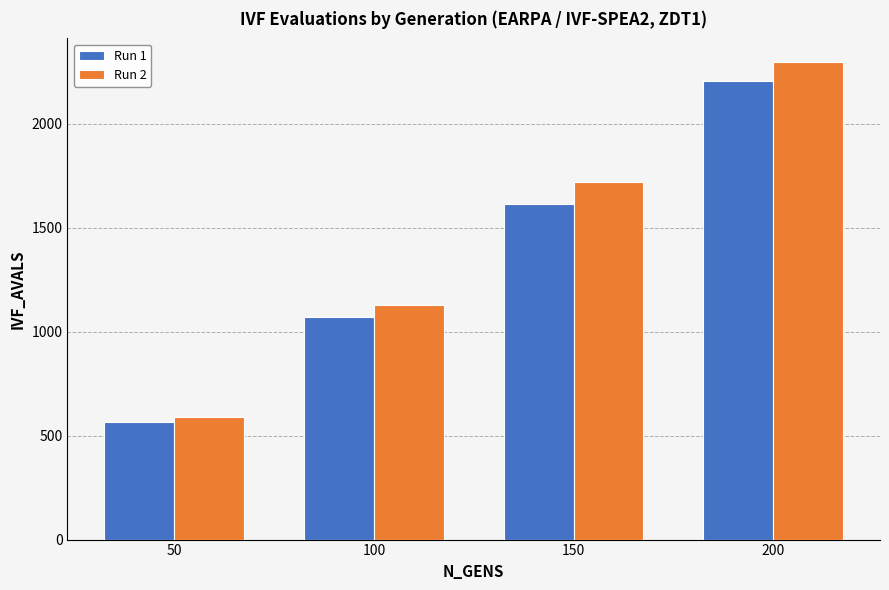

What is the value of the Run 2 bar at the 4th from the left?

2296